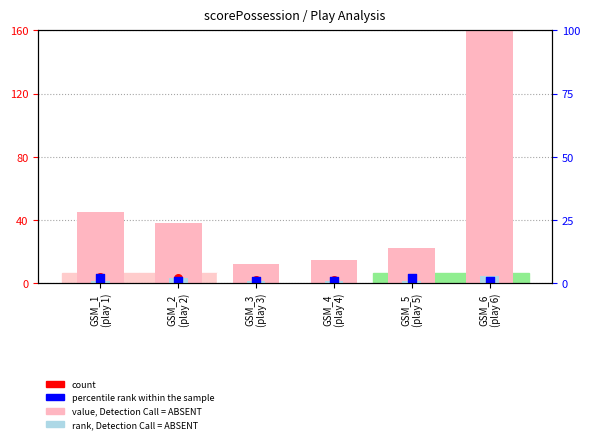

What is the total value across all series at GSM_1
(play 1)?

53.8